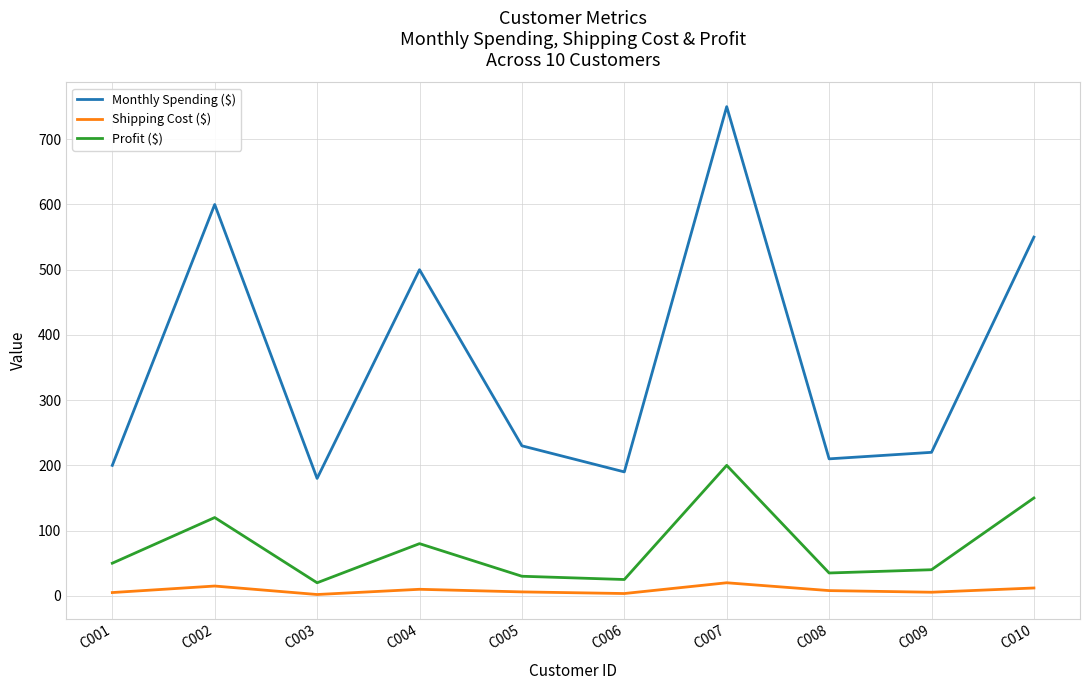

The value of Monthly Spending ($) at C006 is 190.0. True or false?

True